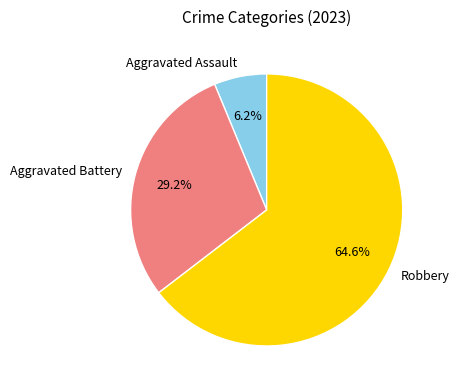

What portion of the pie excludes Robbery?

35.4%